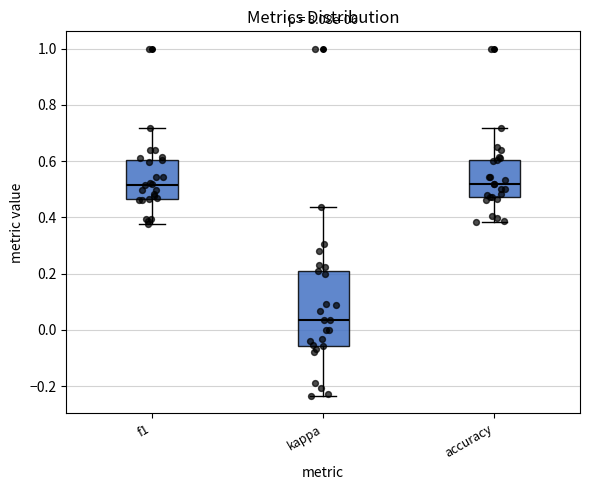

Which box is the tallest, from its lower edge to its upper edge?

kappa